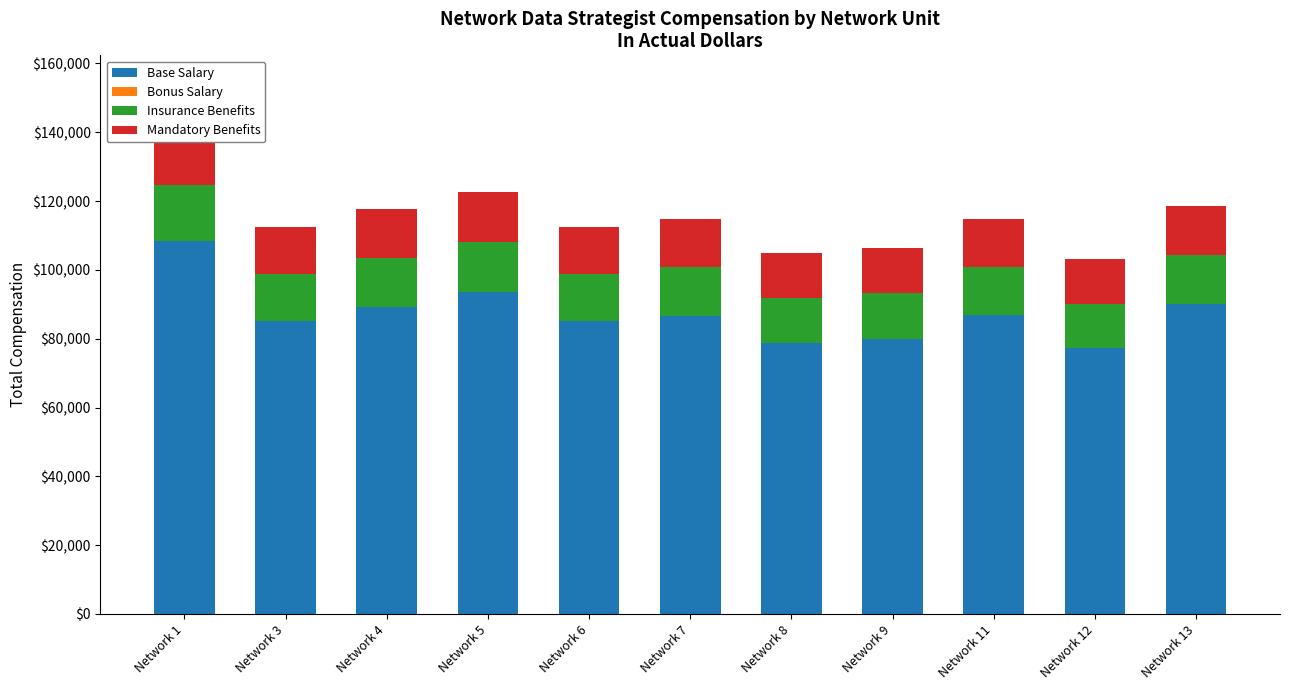

What is the approximate value of Mandatory Benefits at Network 4?

14183.5